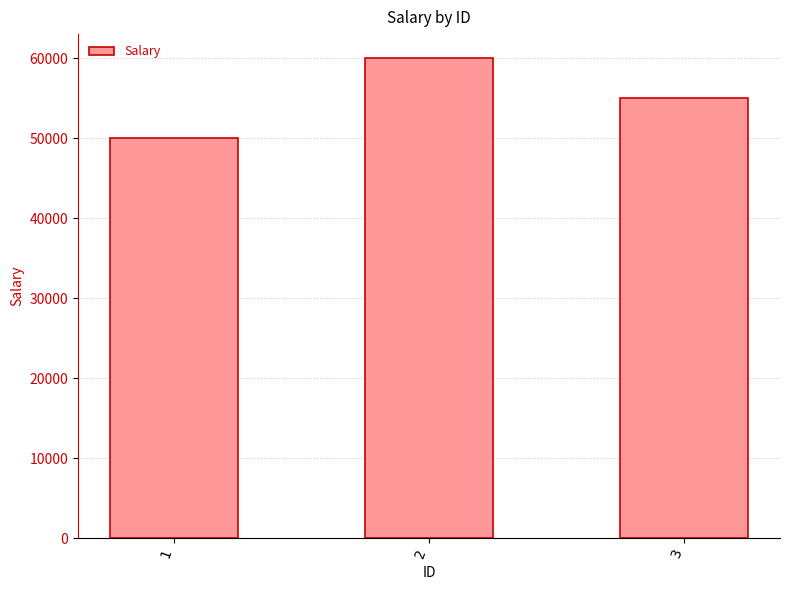

At which label is the value closest to 55000?

3